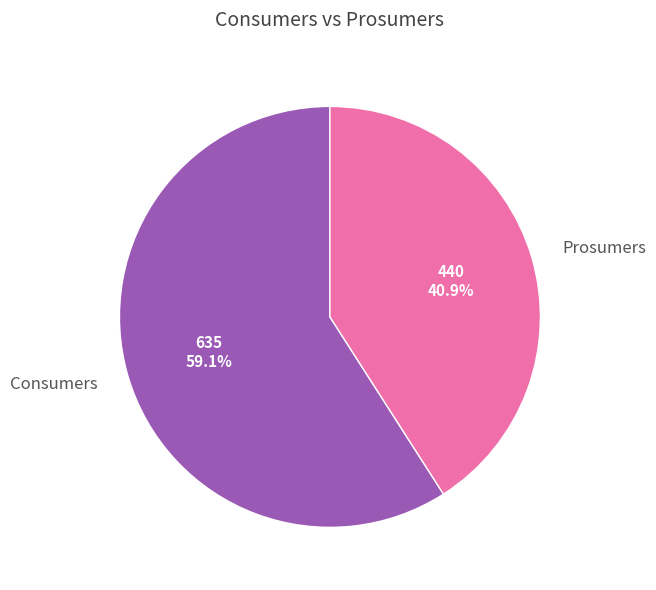

To the nearest percent, what percentage of the pie is Prosumers?

41%